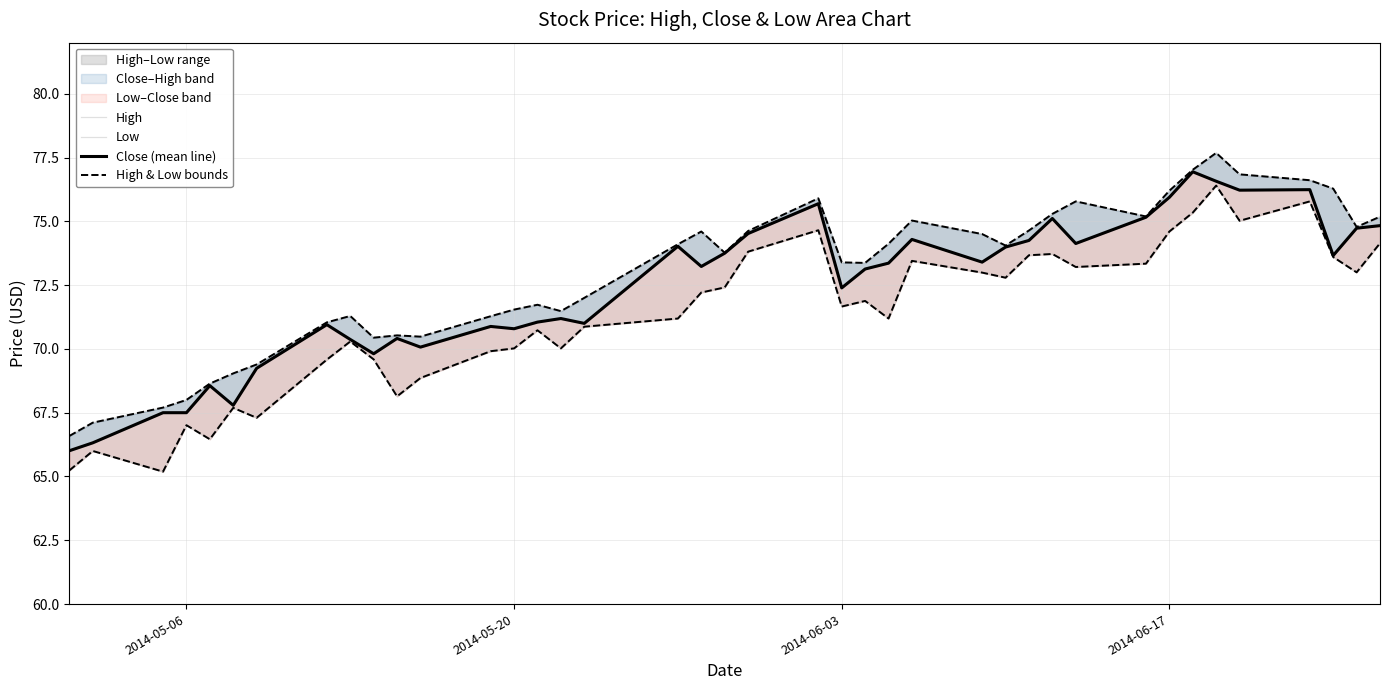

What is the difference between the maximum and minimum values in the Low series?

11.2